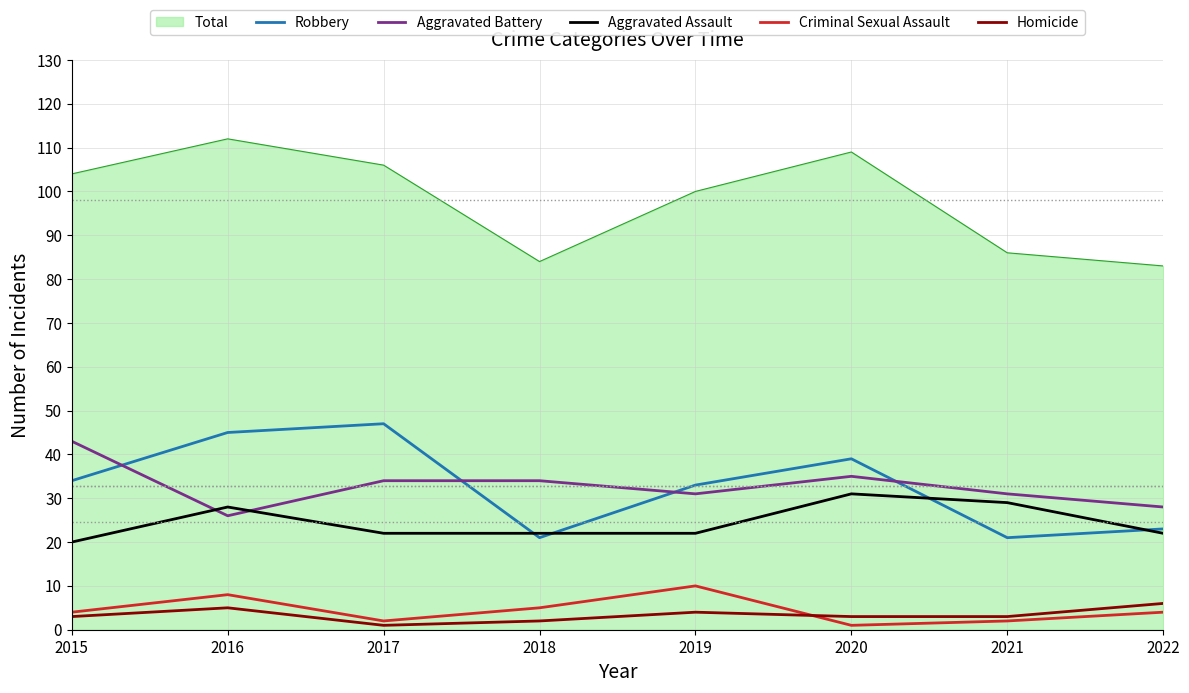

Is it true that Total equals 83 at 2022?

True